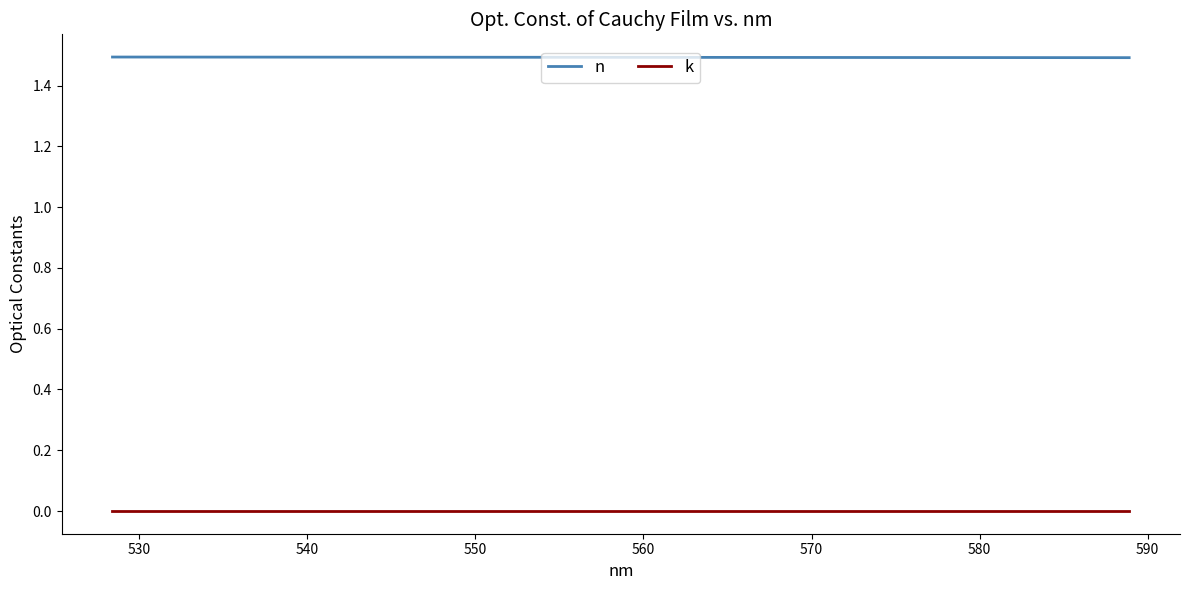

True or false: k and n cross at least once.

False